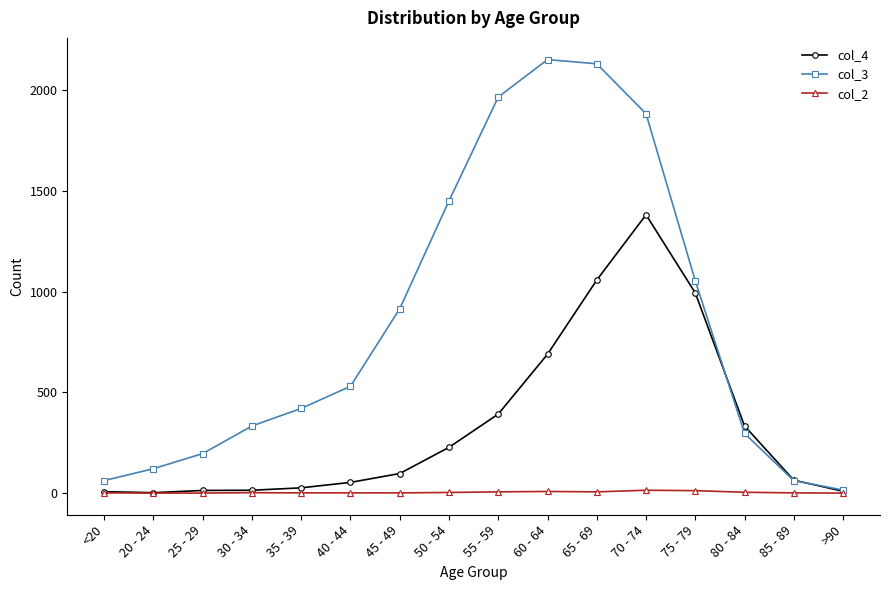

Is the value of col_2 at 70 - 74 greater than the value of col_4 at 60 - 64?

No